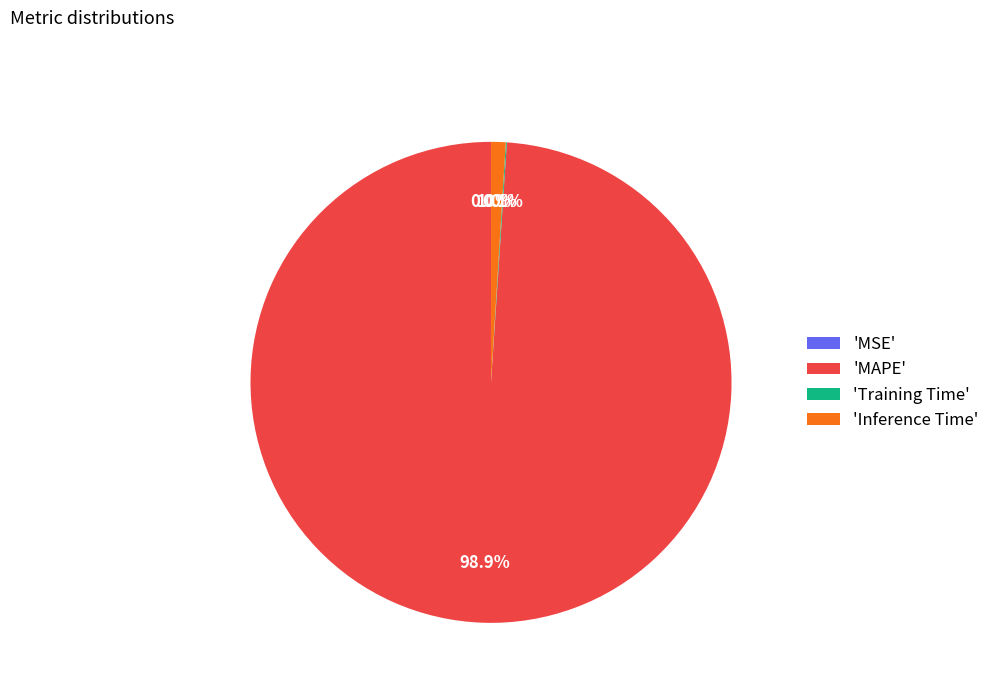

To the nearest percent, what is the average slice percentage?

25%